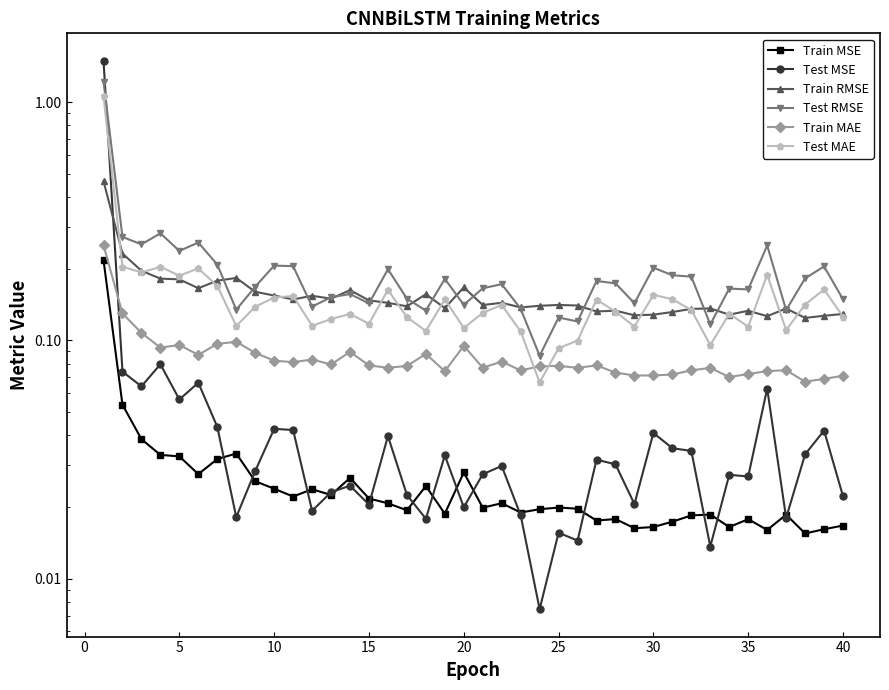

How many lines are shown in the chart?

6